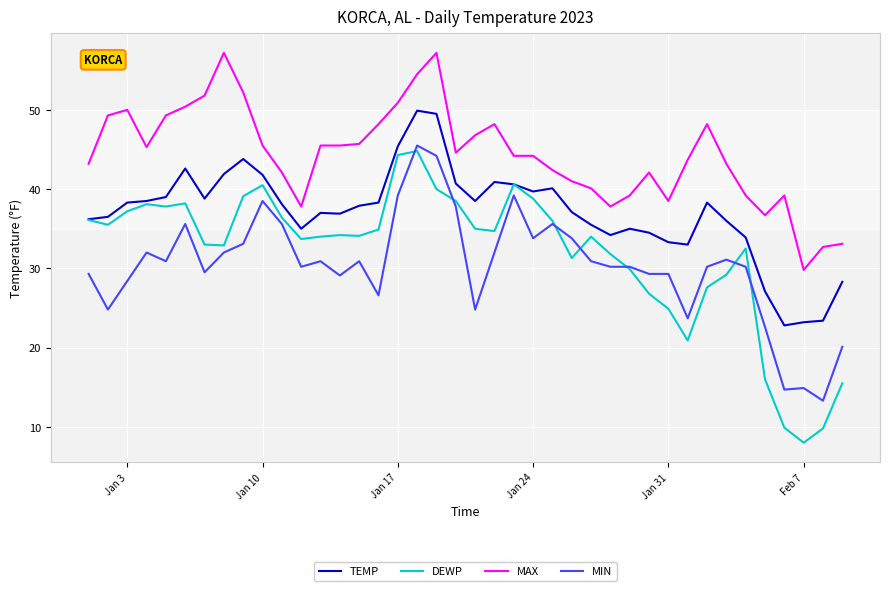

True or false: MIN and TEMP intersect in this chart.

False